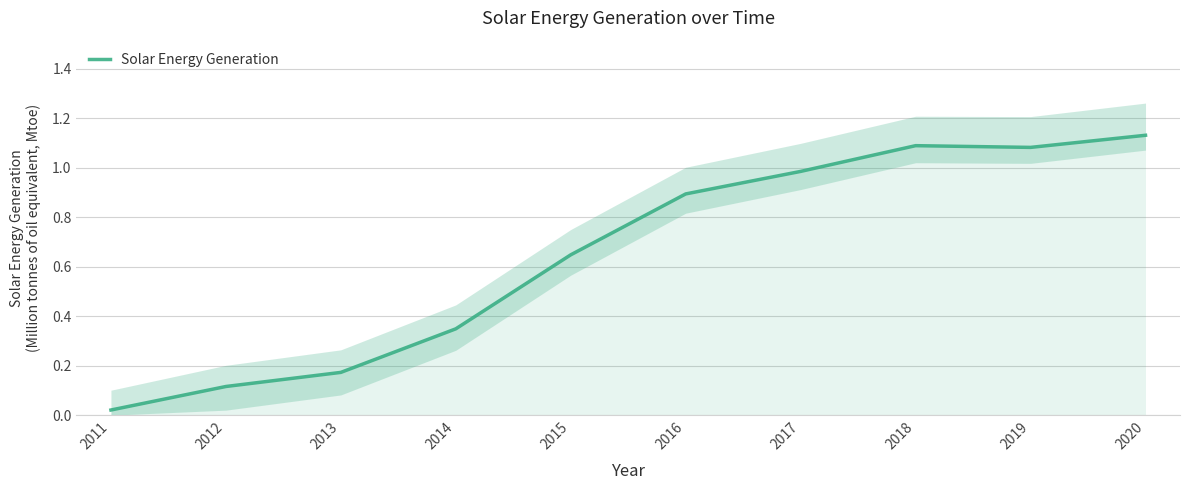

Where is the data nearest to the value 0?

2011